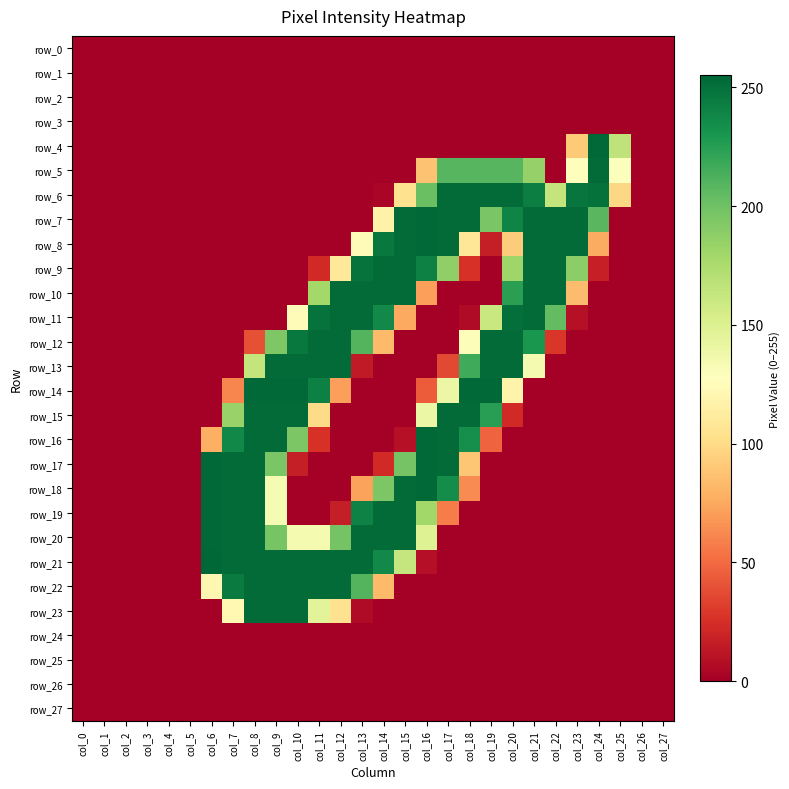

The row_14 series shows 0 at col_23. True or false?

True